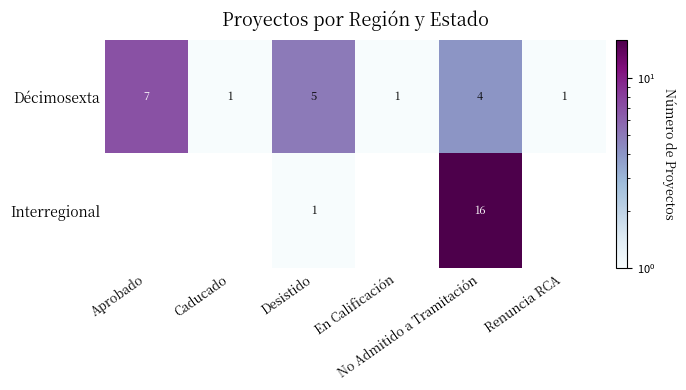

How many Décimosexta values are between 1 and 5?

5